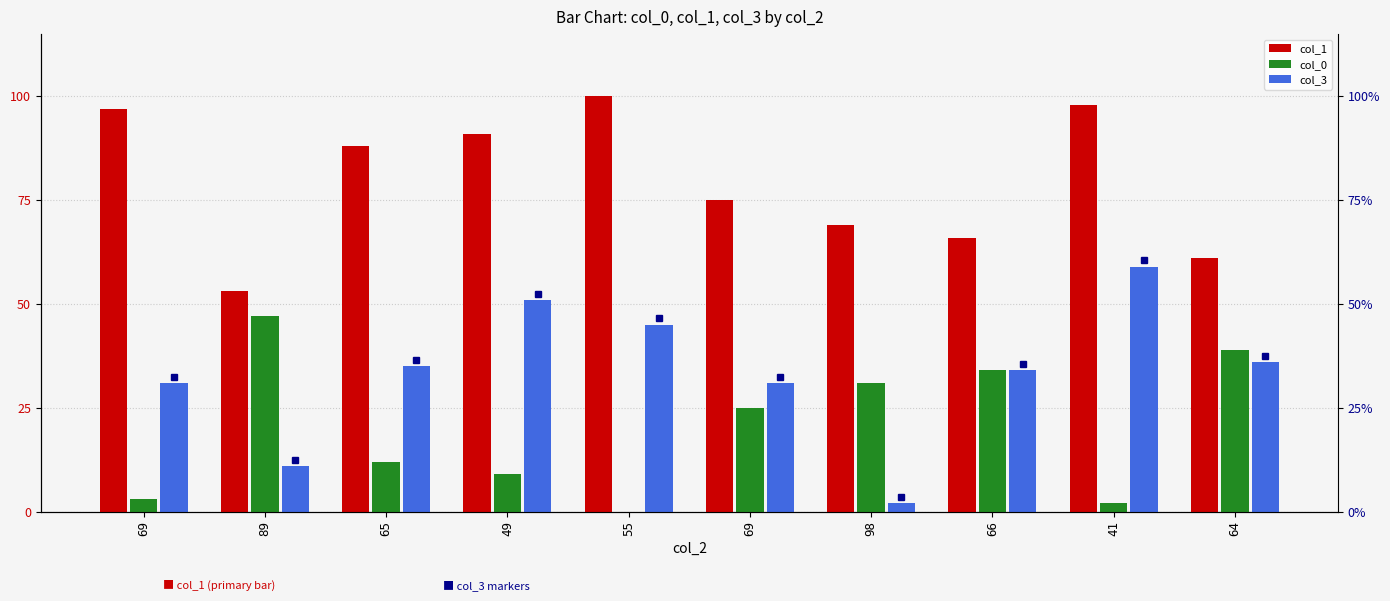

At which category is the sum across all series the highest?

41